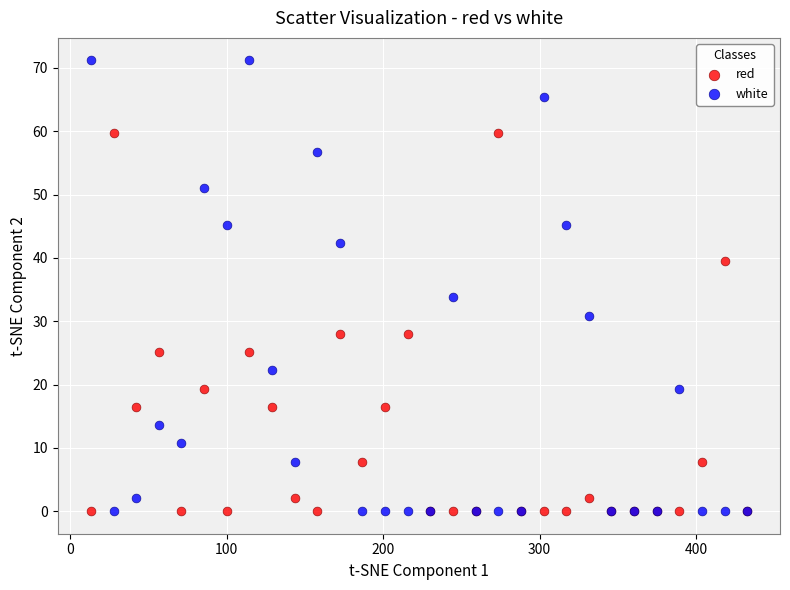

Which series has the largest Y range (max minus min)?

white